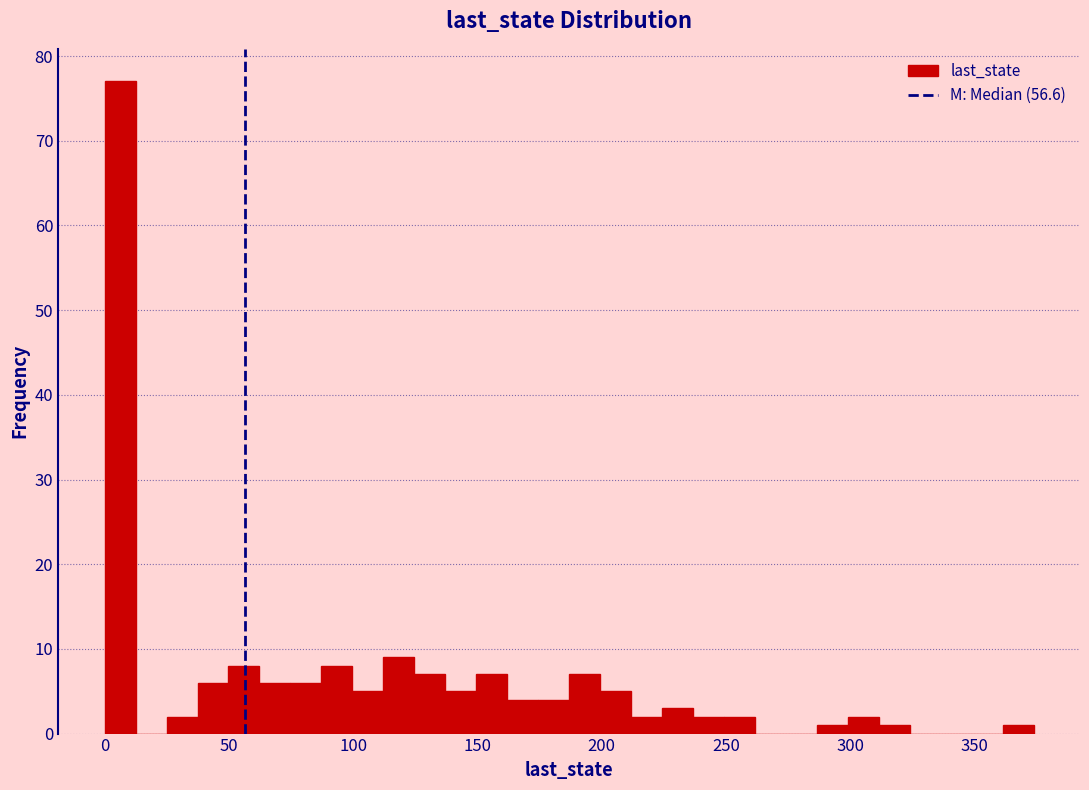

Read against the x-axis, roughly where is the centre of the tallest bar?

5